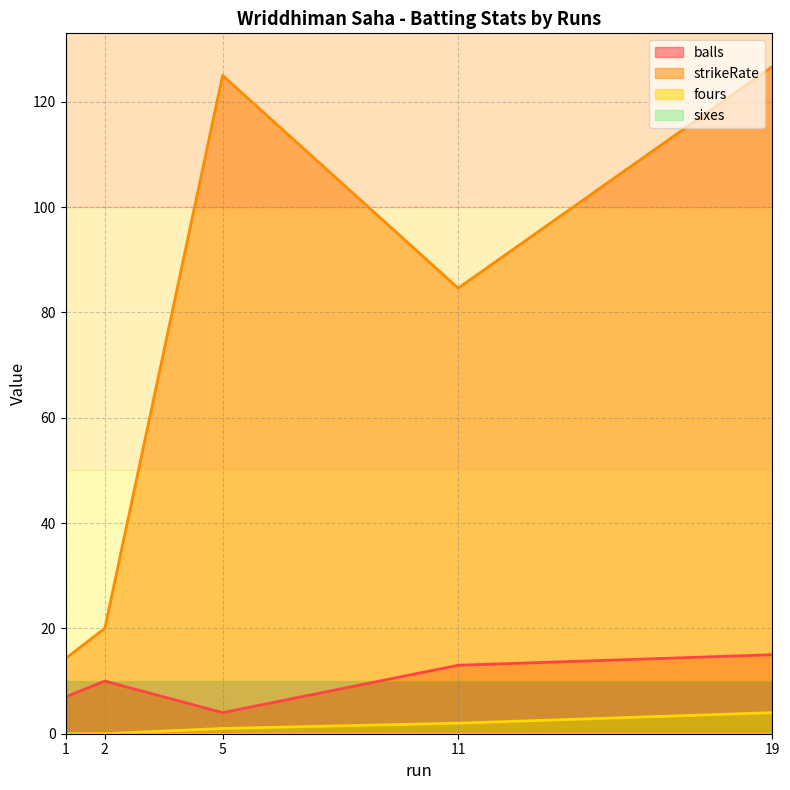

Does the chart have visible grid lines?

Yes